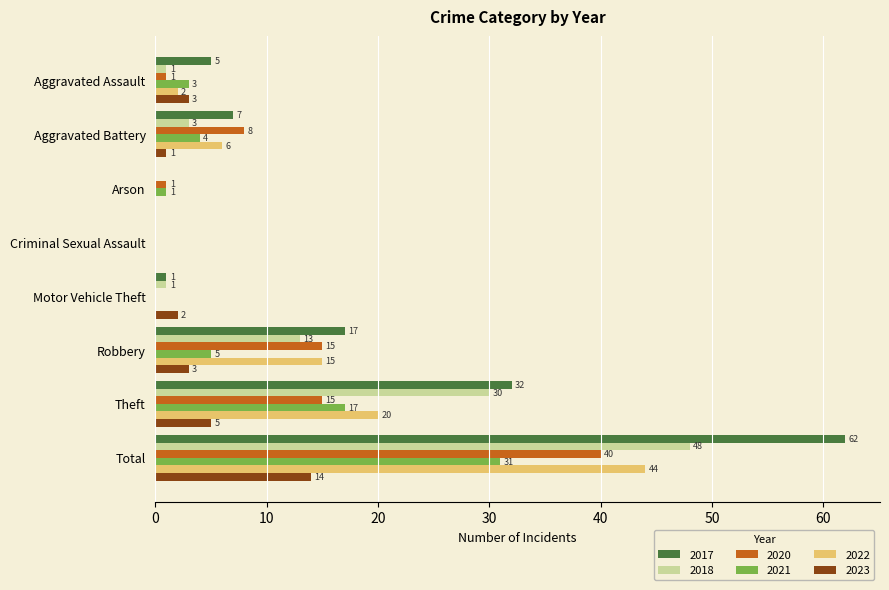

What is the maximum value for 2018?

48